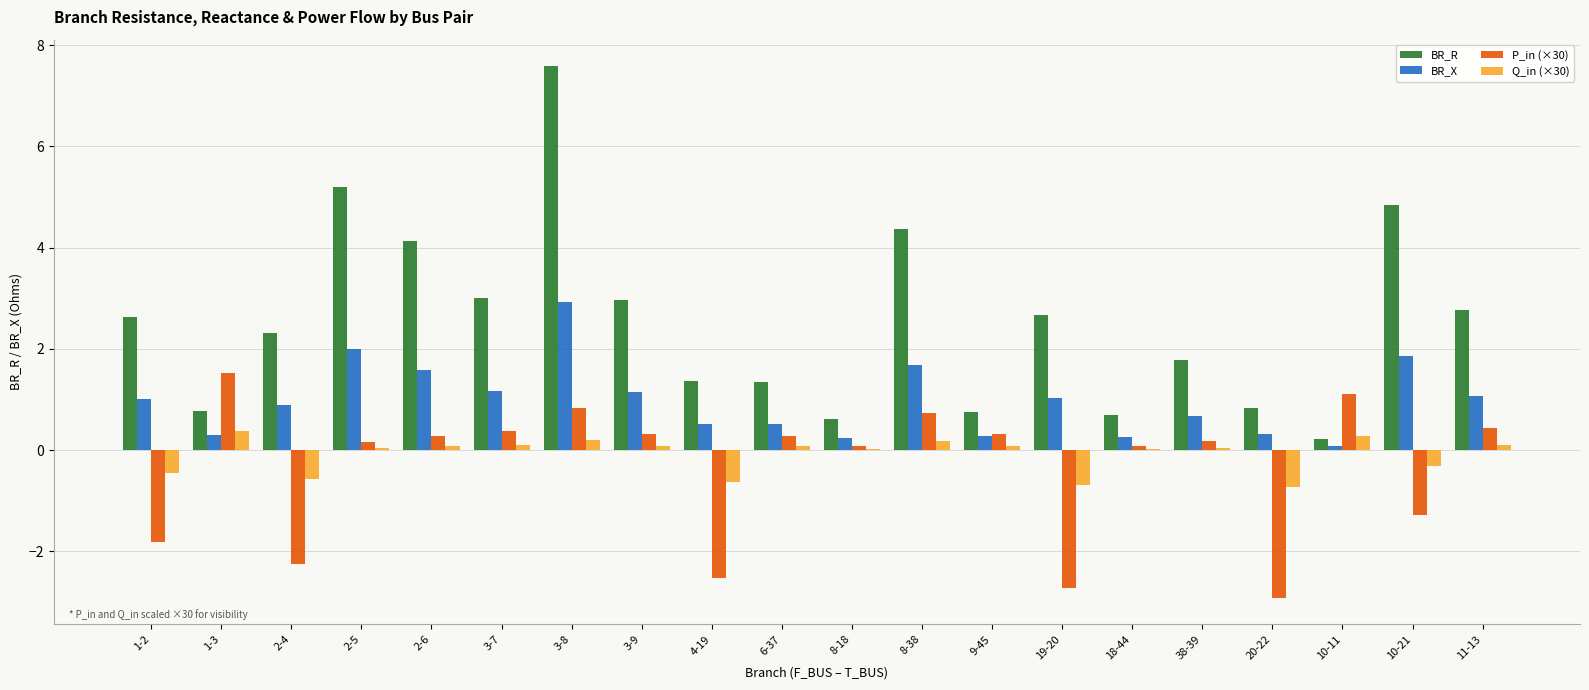

What is the sum of the BR_R values at 8-18 and 38-39?

2.4